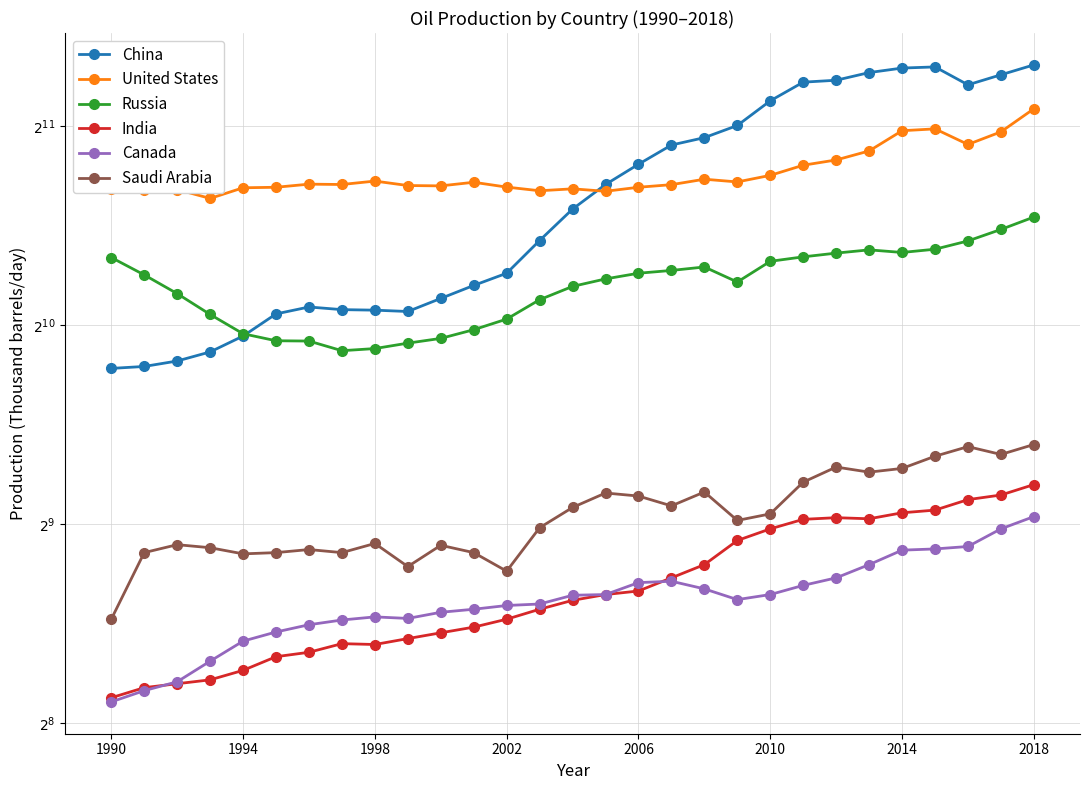

What is the total value across all series at 17?

6217